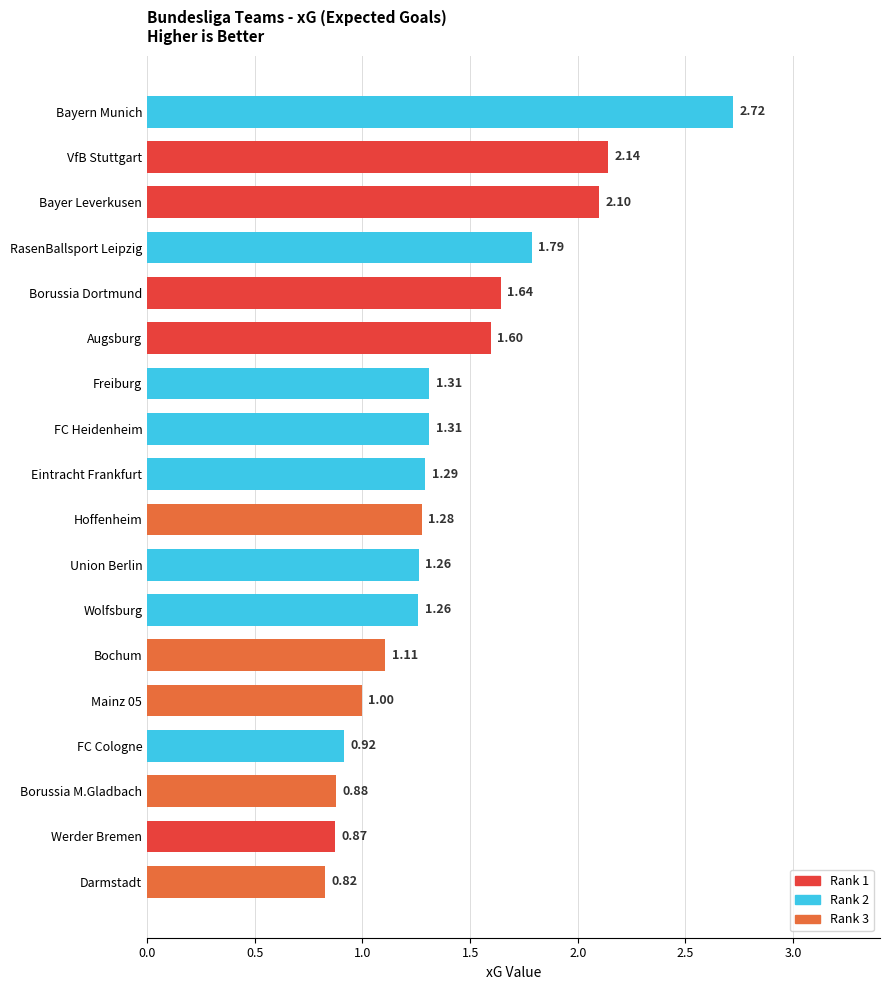

How many data points are less than 1?

5